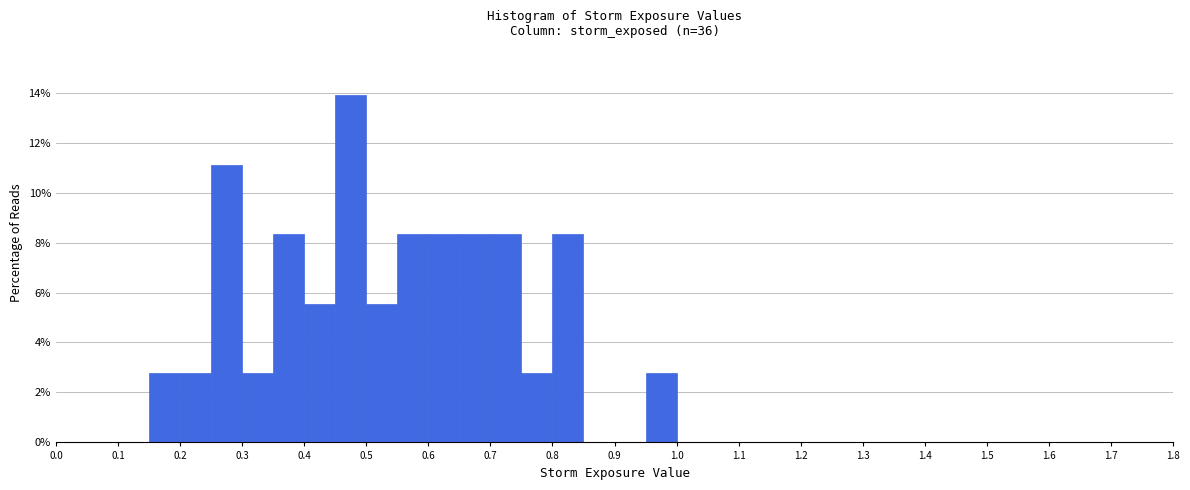

How tall is the bar that spans 0.45 to 0.50 on the x-axis? The values are not printed on the chart, so give them approximately, as read against the axis.

13.8